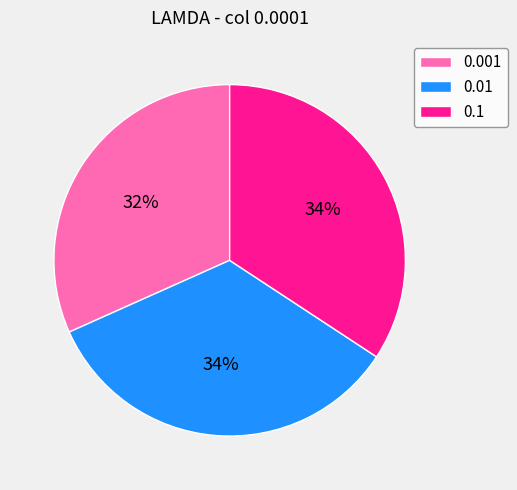

To the nearest percent, what percentage of the pie is 0.01?

34%